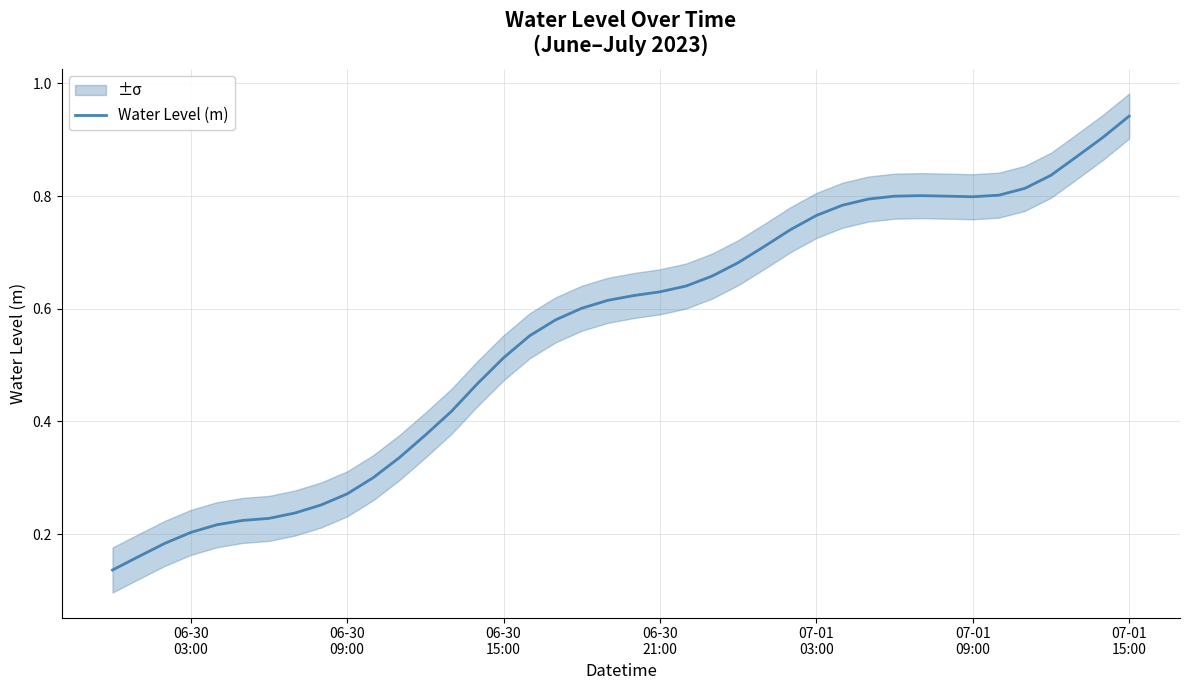

Is it true that the value at 8 is 0.4?

False